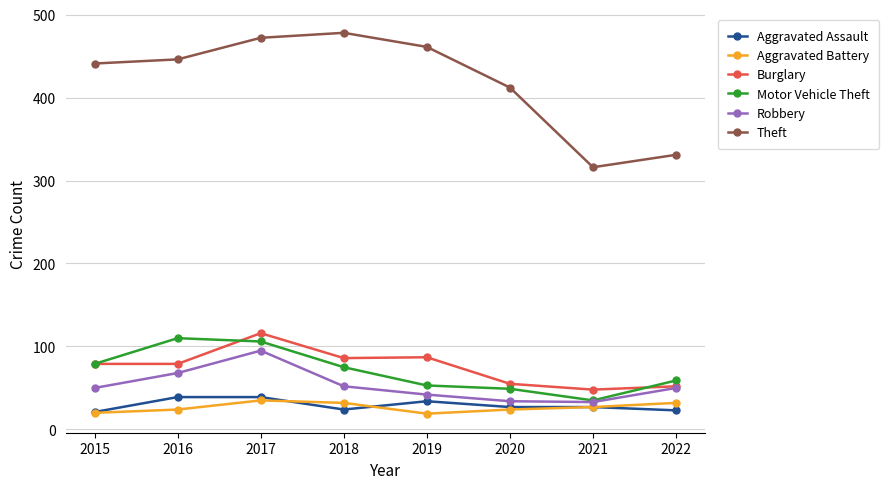

How many lines are shown in the chart?

6